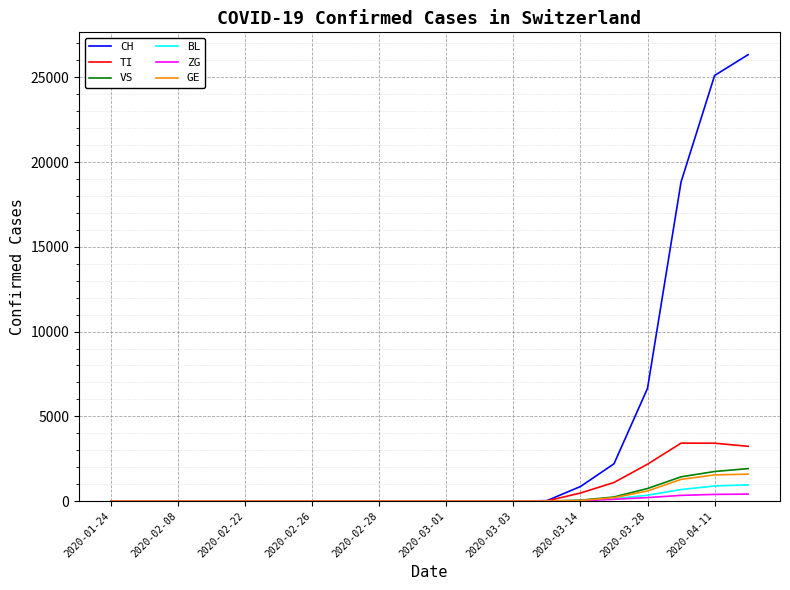

Which series has the largest range (max minus min)?

CH